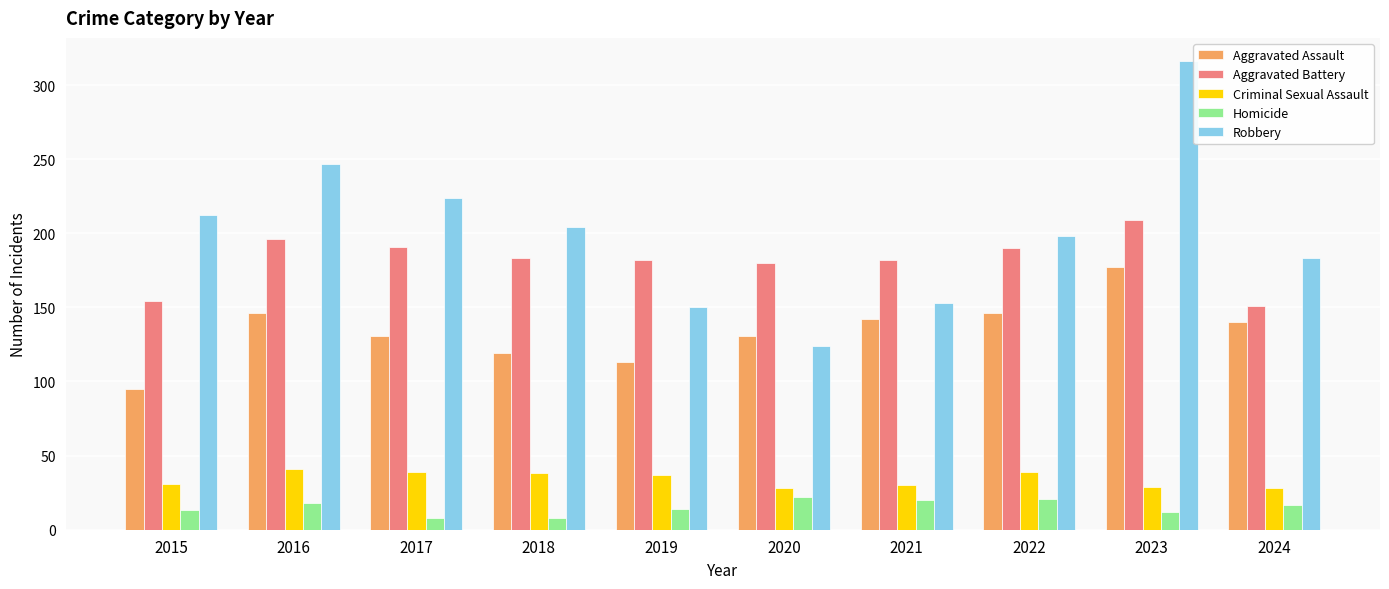

What is the spread (max minus min) of values at 2024?

166